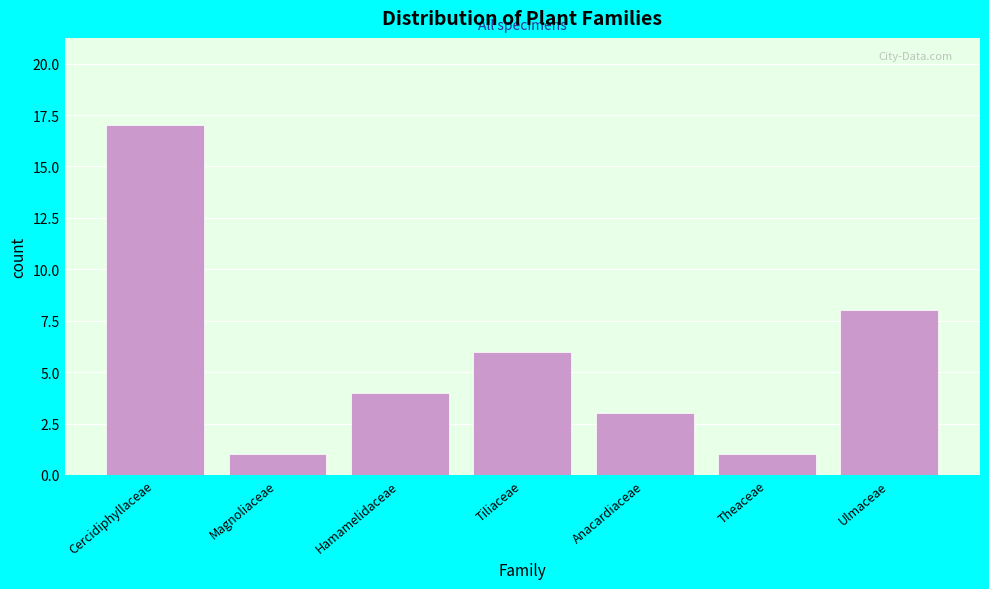

Reading left to right, list all the values displayed in this chart.

17	1	4	6	3	1	8